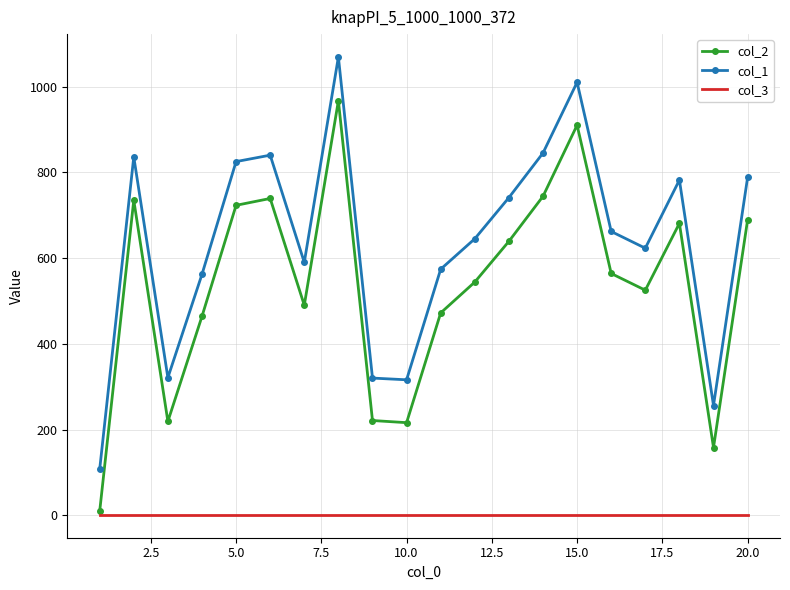

Which series has the widest spread of values?

col_1